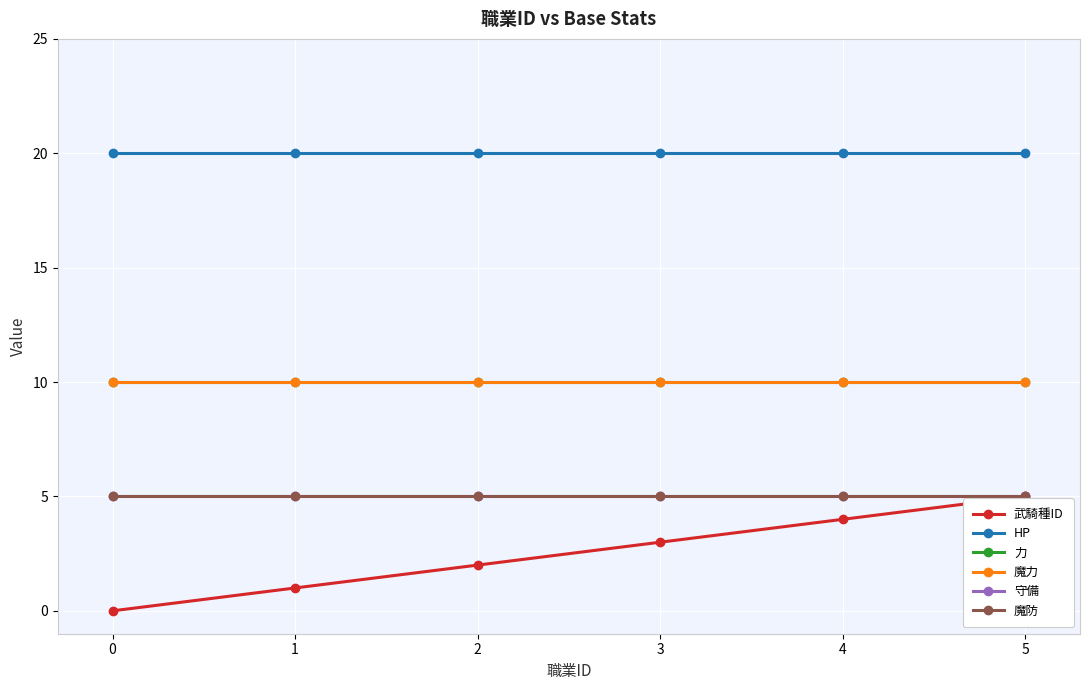

True or false: 魔防 and 武騎種ID cross at least once.

False